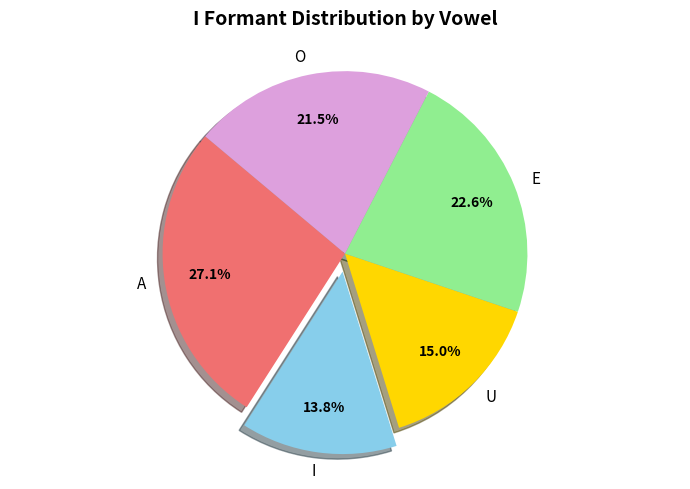

Is the sum of O and I greater than half?

No